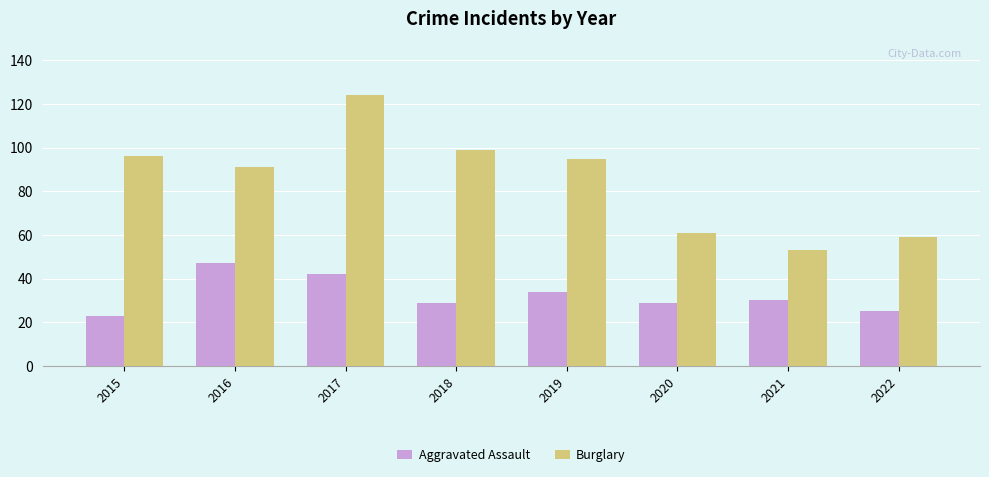

At which category is the sum across all series the highest?

2017